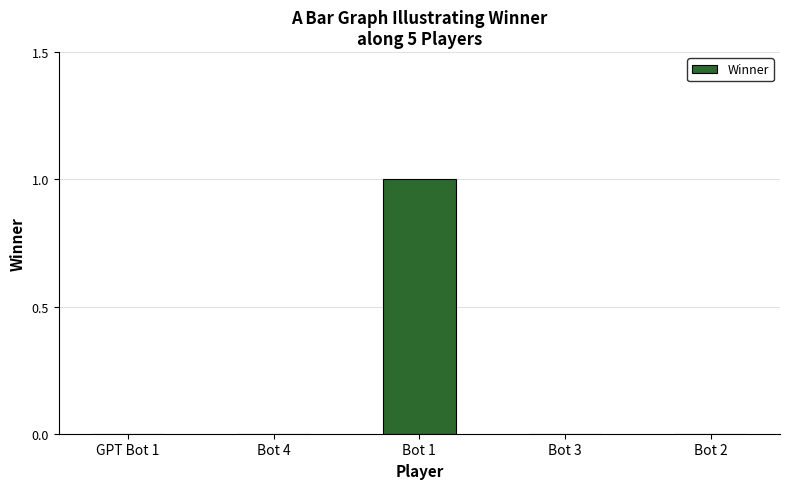

The value at GPT Bot 1 is 0. True or false?

True